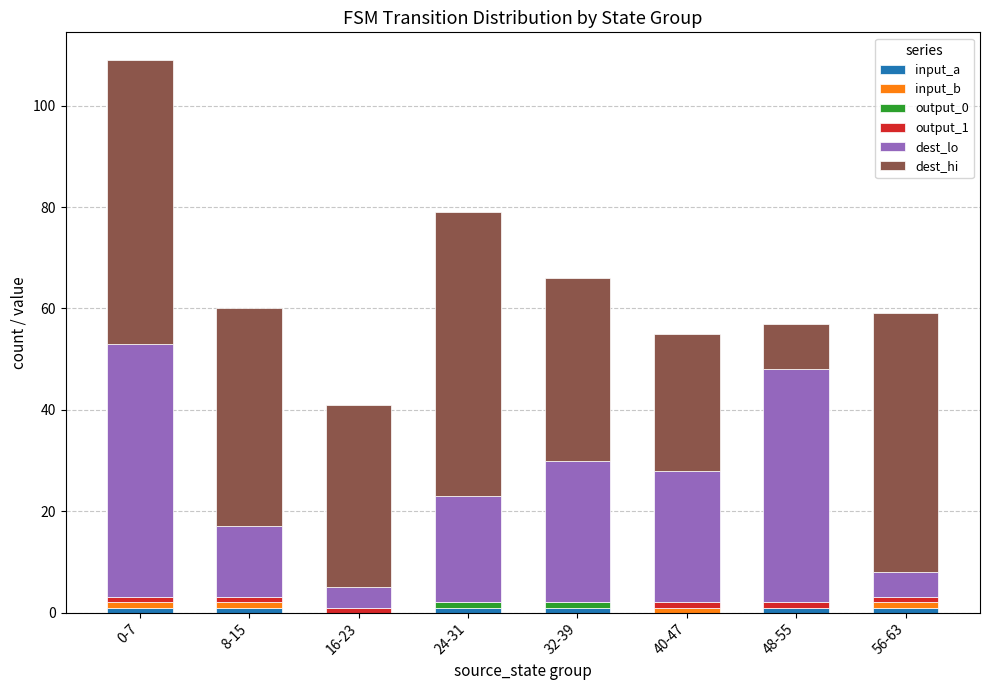

At which category is the sum across all series the highest?

0-7